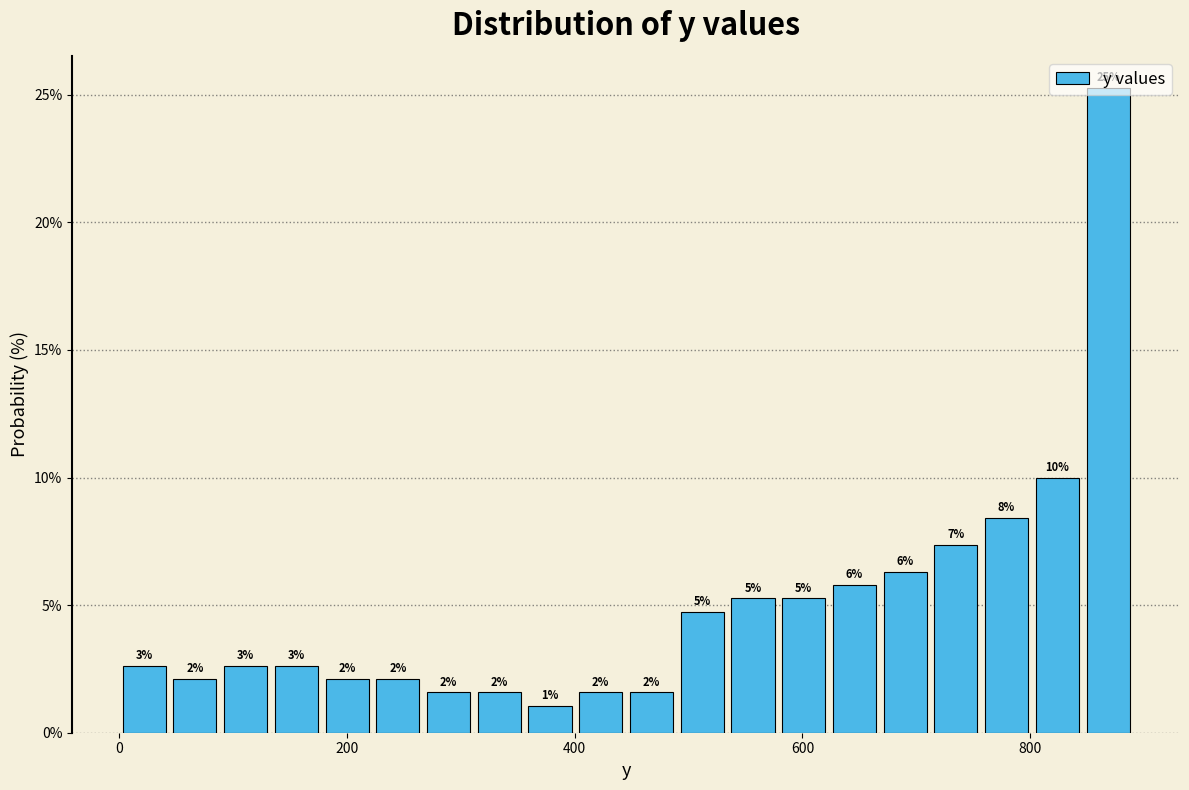

Read against the x-axis, roughly where is the centre of the tallest bar?

860